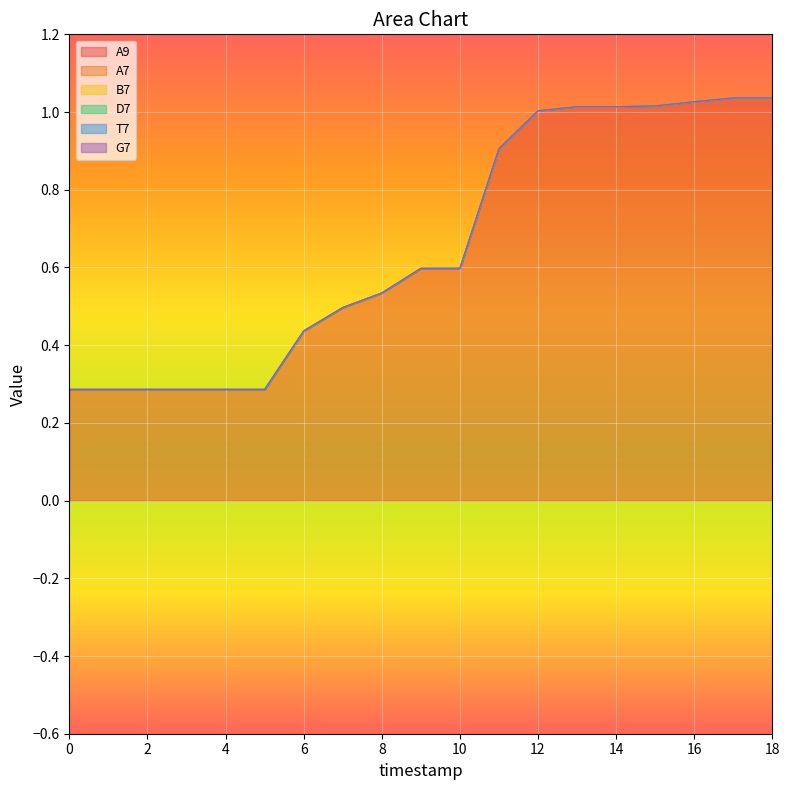

How many distinct data groups are displayed?

6